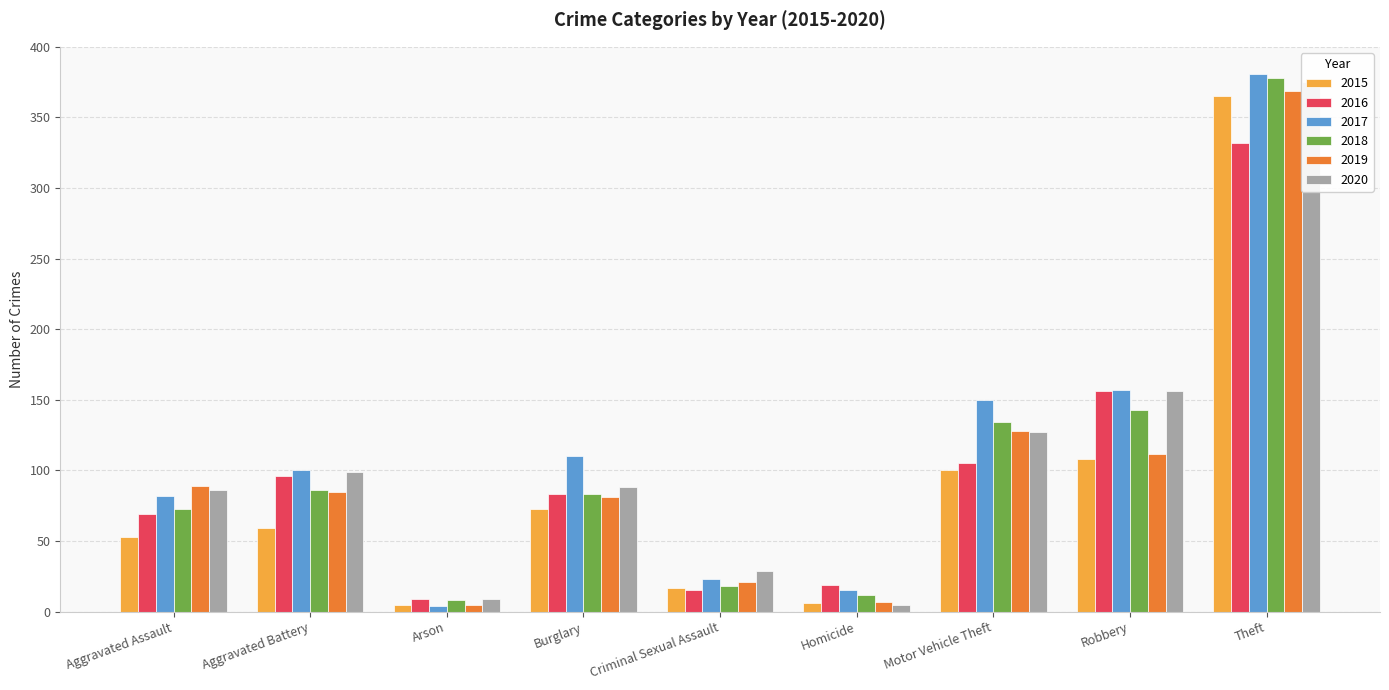

Reading right to left, list all the values displayed in this chart.

2015: 365	108	100	6	17	73	5	59	53
2016: 332	156	105	19	15	83	9	96	69
2017: 381	157	150	15	23	110	4	100	82
2018: 378	143	134	12	18	83	8	86	73
2019: 369	112	128	7	21	81	5	85	89
2020: 375	156	127	5	29	88	9	99	86